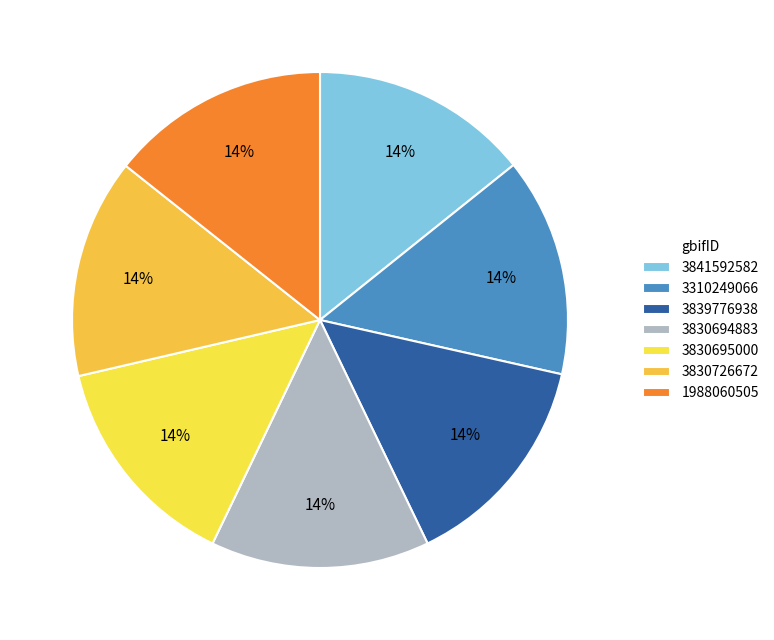

To the nearest percent, what portion does 3841592582 represent?

14%